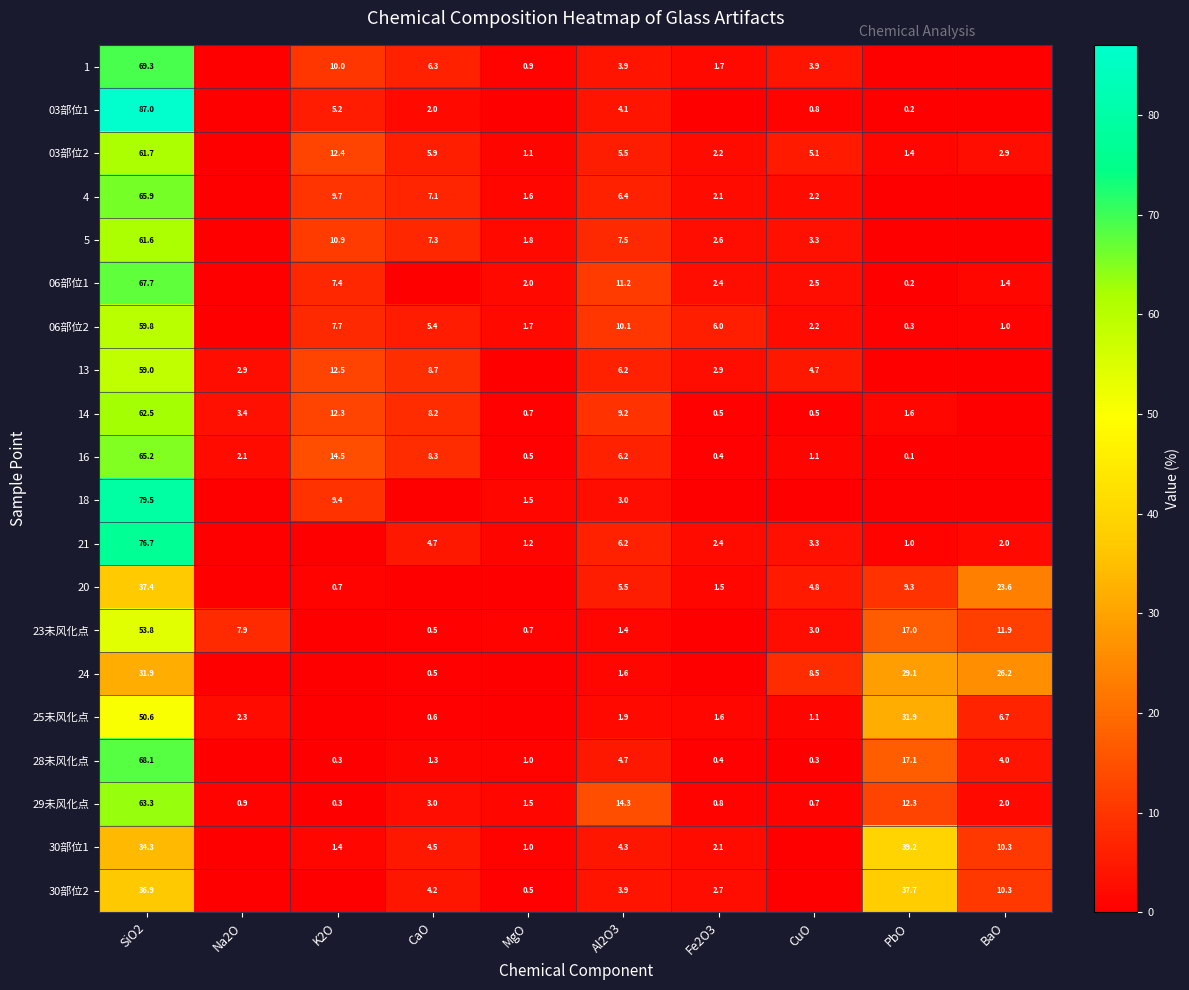

Is it true that 21 equals 114.5 at SiO2?

False